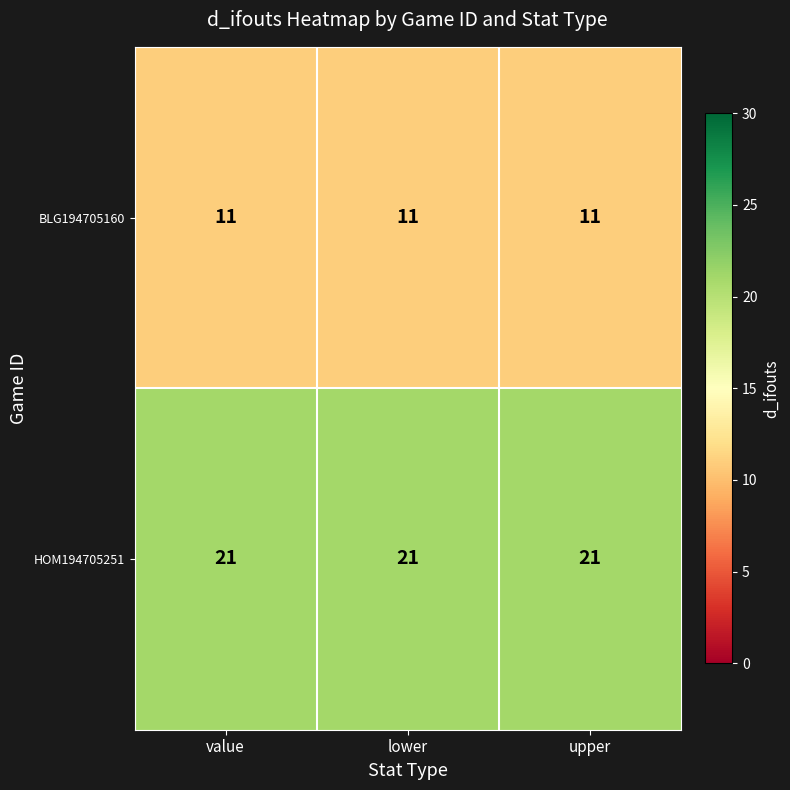

Is it true that BLG194705160 equals 11 at value?

True